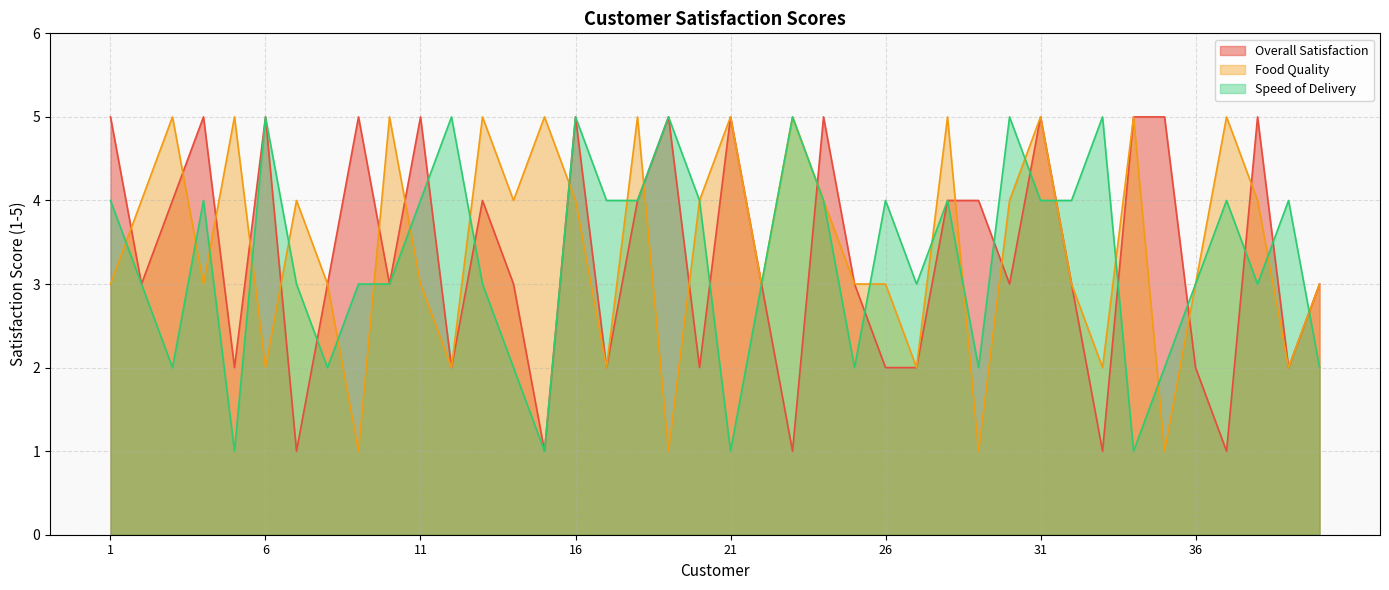

Reading right to left, list all the values displayed in this chart.

Overall Satisfaction: 40=3	39=2	38=5	37=1	36=2	35=5	34=5	33=1	32=3	31=5	30=3	29=4	28=4	27=2	26=2	25=3	24=5	23=1	22=3	21=5	20=2	19=5	18=4	17=2	16=5	15=1	14=3	13=4	12=2	11=5	10=3	9=5	8=3	7=1	6=5	5=2	4=5	3=4	2=3	1=5
Food Quality: 40=3	39=2	38=4	37=5	36=3	35=1	34=5	33=2	32=3	31=5	30=4	29=1	28=5	27=2	26=3	25=3	24=4	23=5	22=3	21=5	20=4	19=1	18=5	17=2	16=4	15=5	14=4	13=5	12=2	11=3	10=5	9=1	8=3	7=4	6=2	5=5	4=3	3=5	2=4	1=3
Speed of Delivery: 40=2	39=4	38=3	37=4	36=3	35=2	34=1	33=5	32=4	31=4	30=5	29=2	28=4	27=3	26=4	25=2	24=4	23=5	22=3	21=1	20=4	19=5	18=4	17=4	16=5	15=1	14=2	13=3	12=5	11=4	10=3	9=3	8=2	7=3	6=5	5=1	4=4	3=2	2=3	1=4